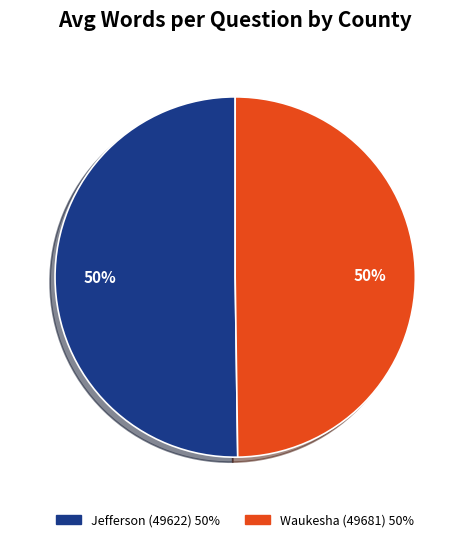

What percentage is the Waukesha (49681) slice, to the nearest percent?

50%